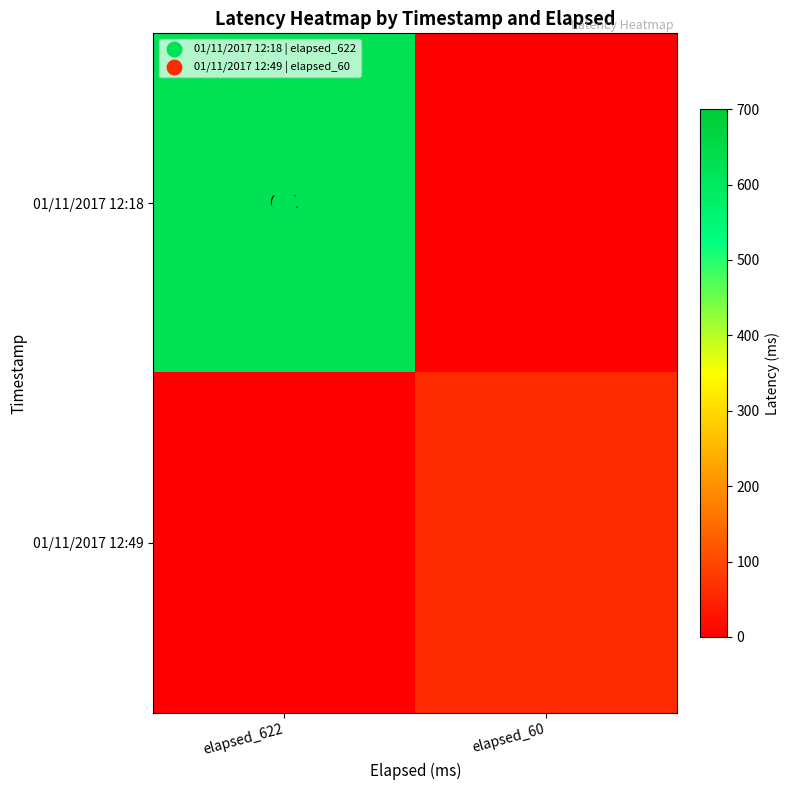

Rank the categories by 01/11/2017 12:49 value from lowest to highest.

elapsed_622, elapsed_60